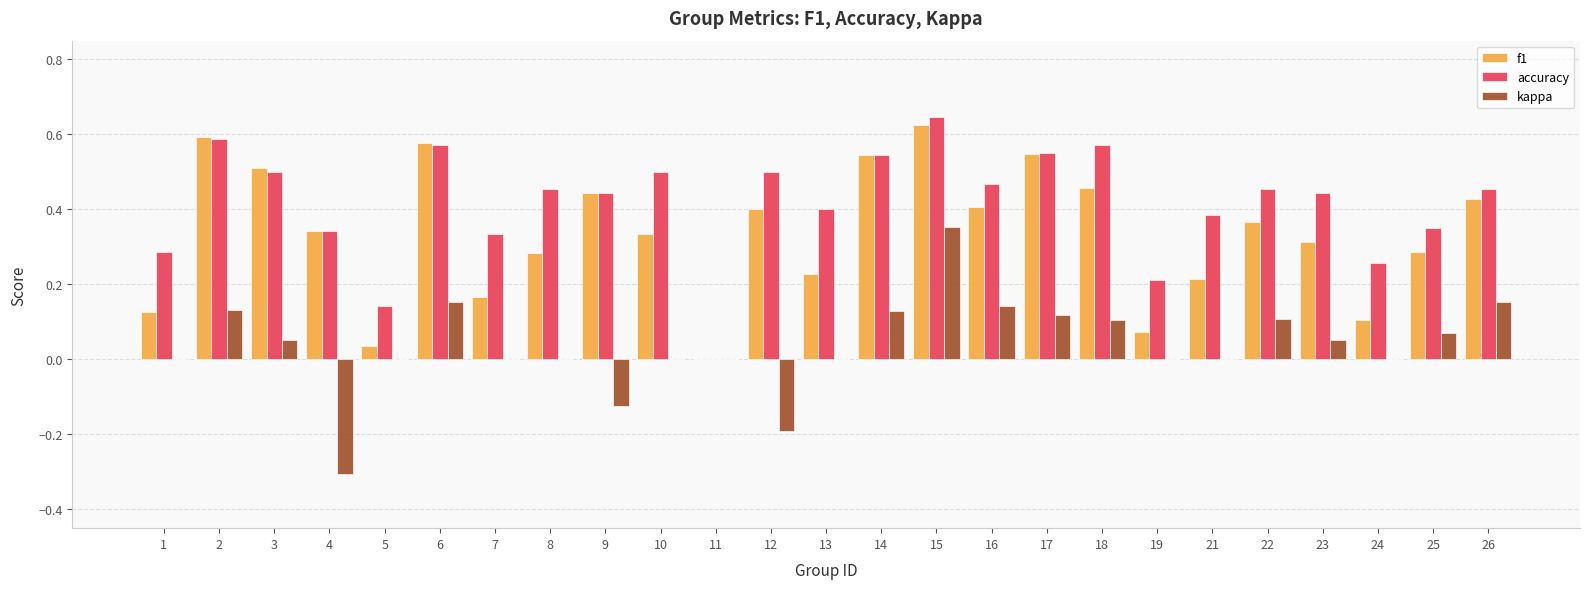

Between 7 and 25, which series saw the biggest shift?

f1